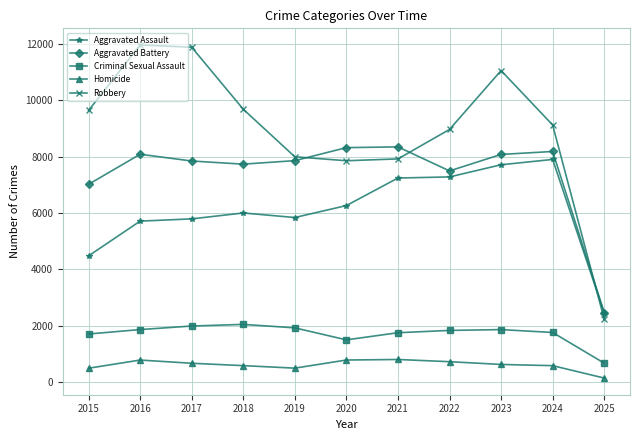

True or false: Robbery and Criminal Sexual Assault intersect in this chart.

False